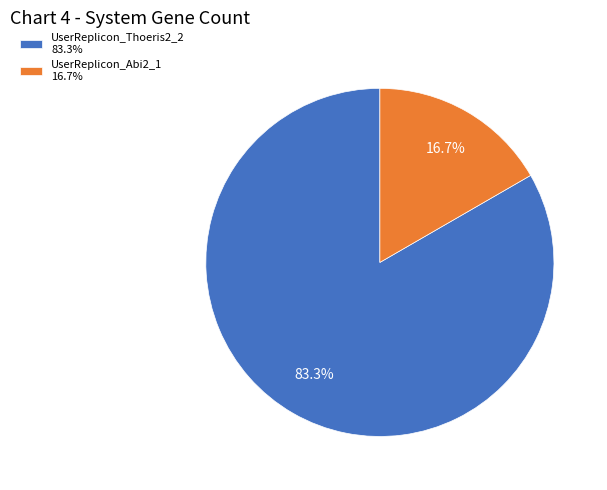

To the nearest percent, what percentage of the pie is UserReplicon_Thoeris2_2?

83%